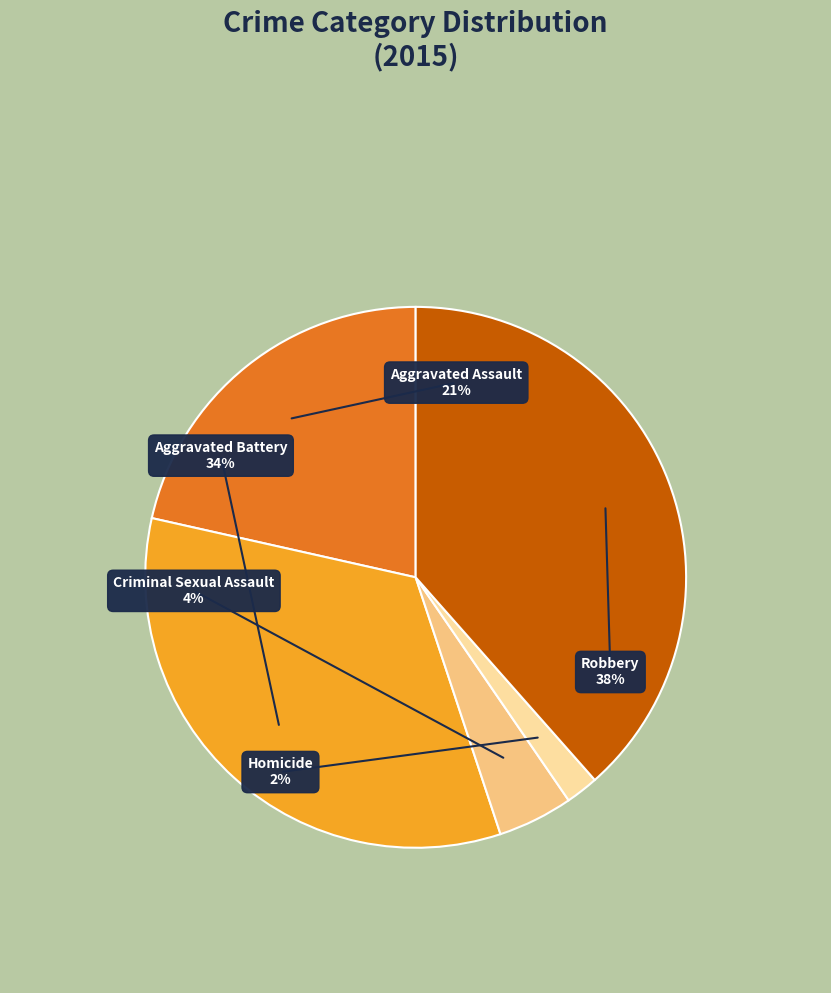

How many slices are in this pie chart?

5